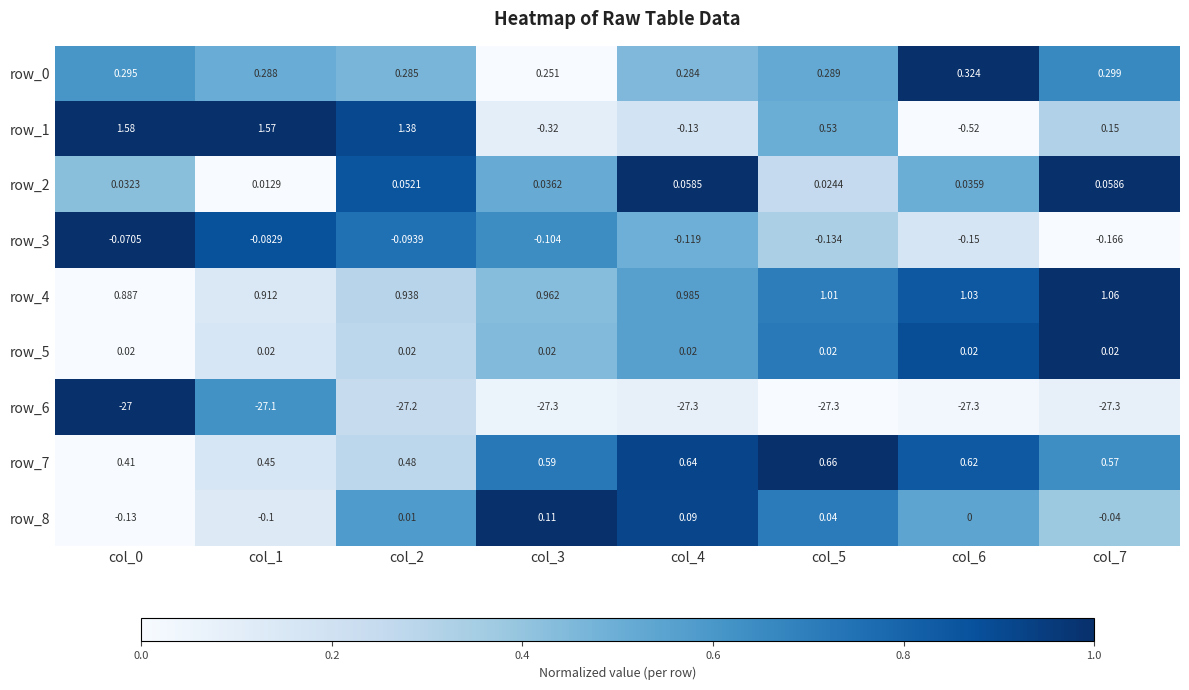

Is the value of row_0 at col_4 greater than the value of row_2 at col_5?

Yes